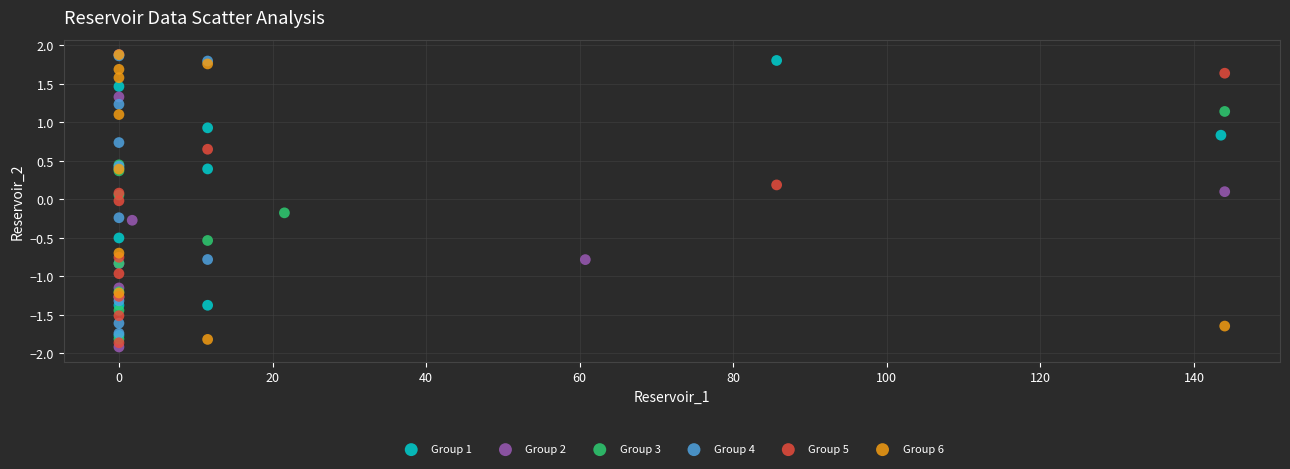

Which series has the widest spread of Y values?

Group 2